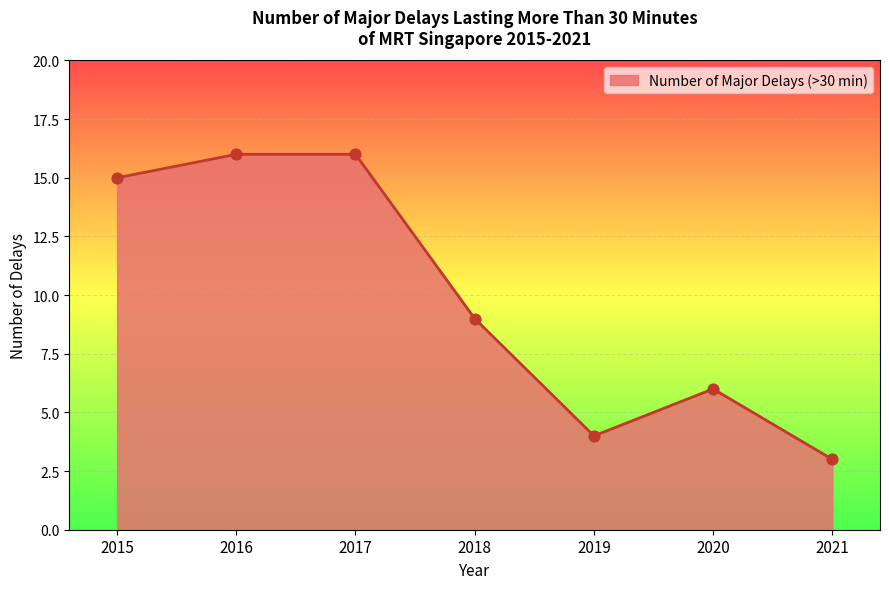

Between 2017 and 2019, which is larger?

2017